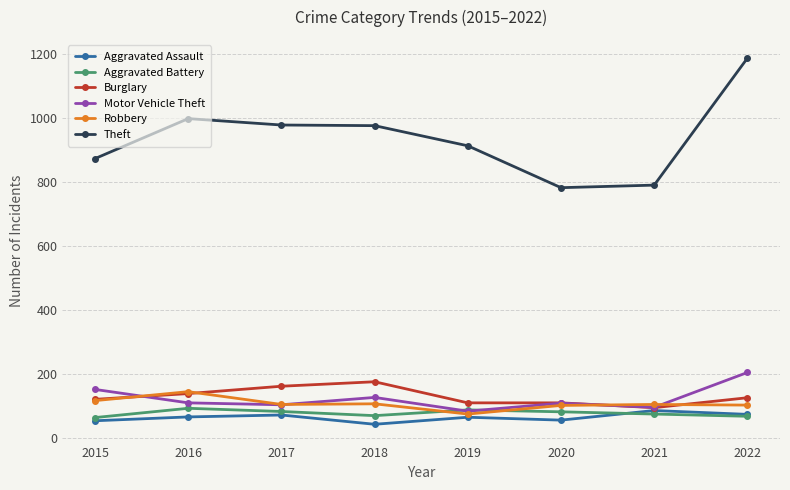

True or false: Motor Vehicle Theft has a value of 57 at 2017.

False